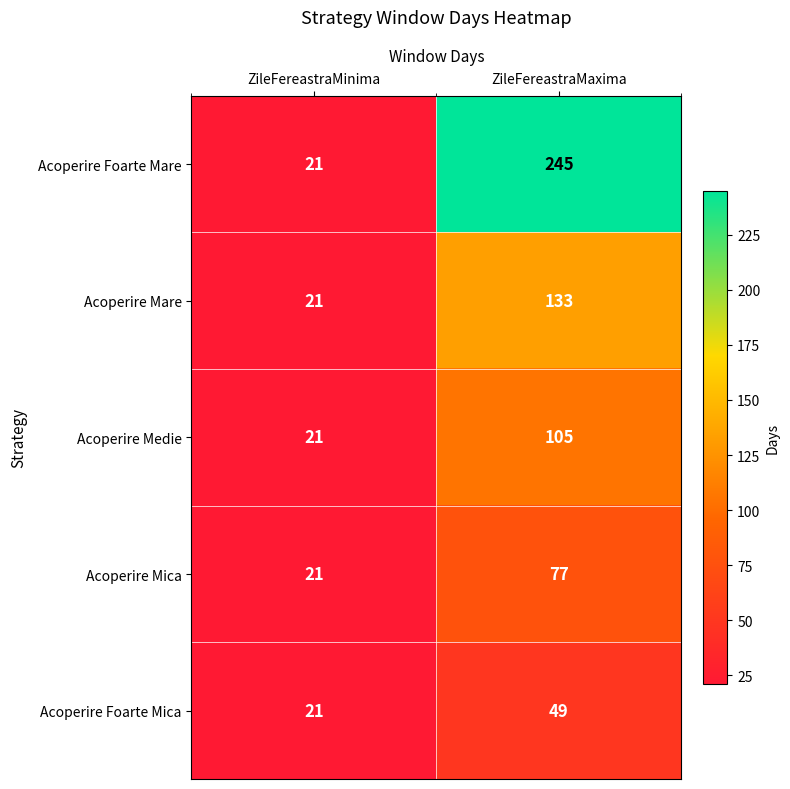

Which label corresponds to the largest value in the chart?

ZileFereastraMaxima